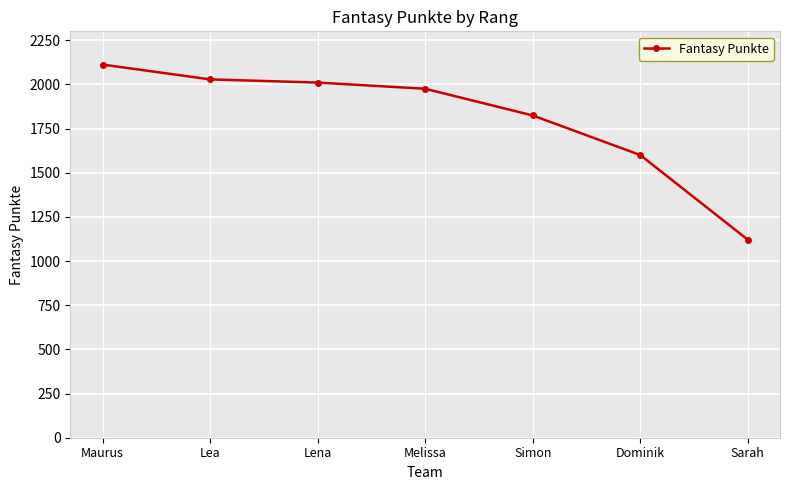

At which label is the value closest to 1616?

Dominik